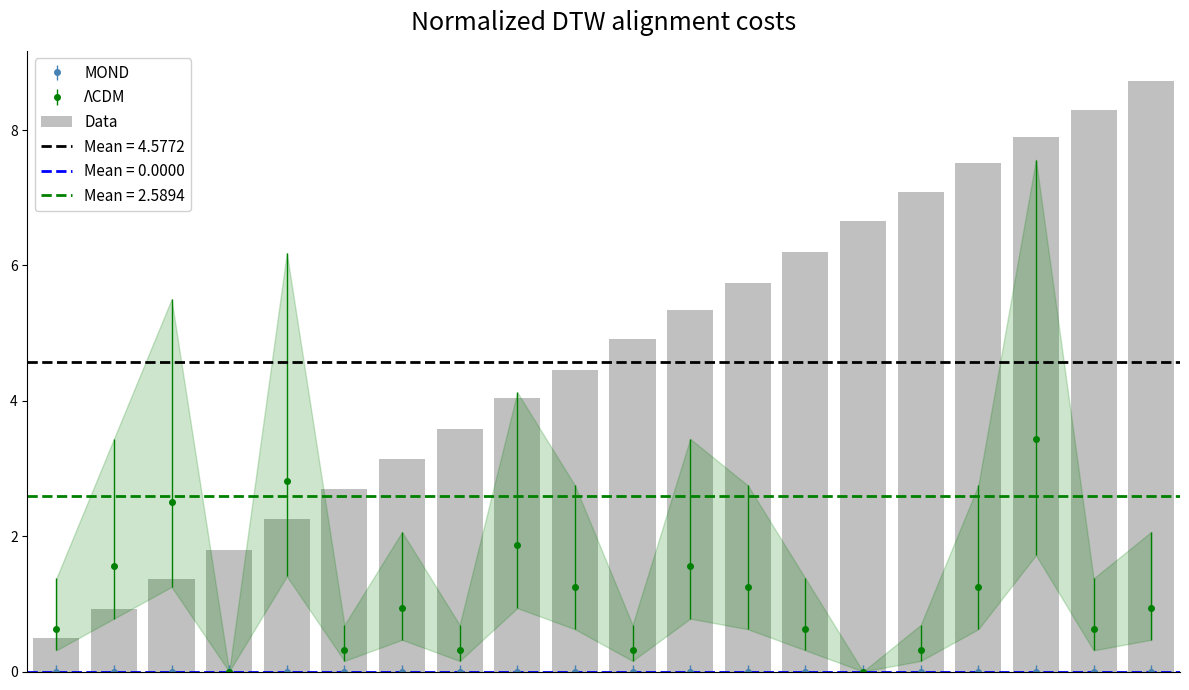

What is the ratio of the value at 5 to the value at 7?

0.8